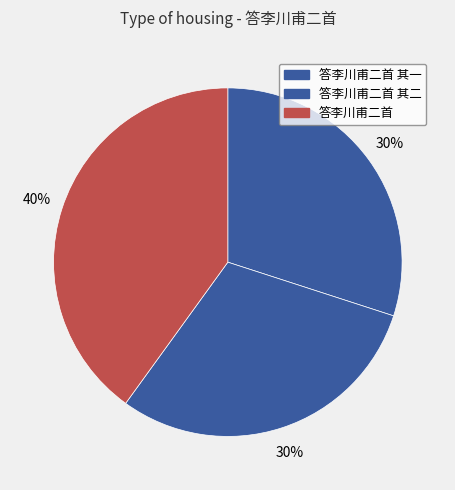

Which has a higher value, 答李川甫二首 or 答李川甫二首 其二?

答李川甫二首